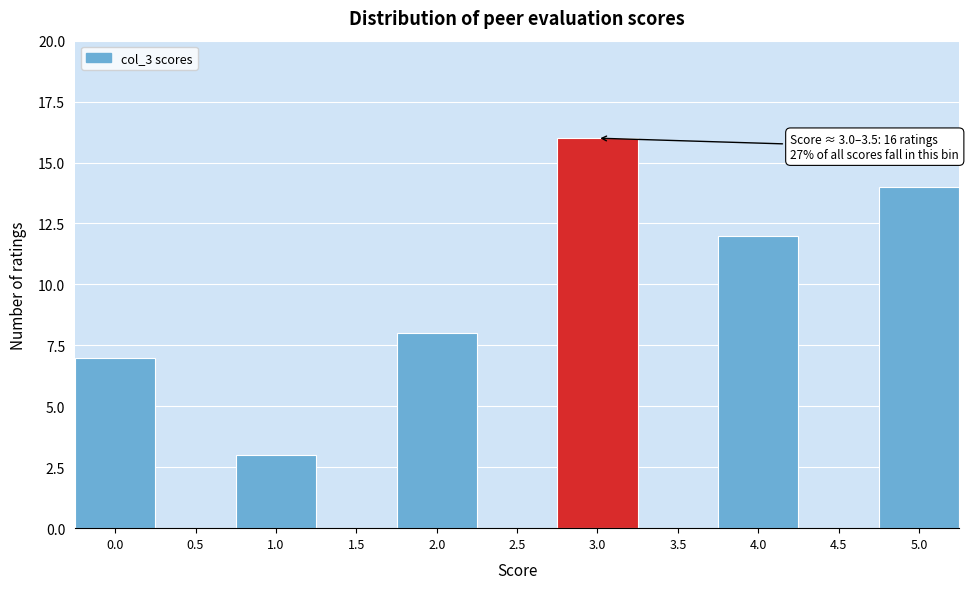

Reading right to left, transcribe all the data shown in this chart.

5.0=14	4.5=0	4.0=12	3.5=0	3.0=16	2.5=0	2.0=8	1.5=0	1.0=3	0.5=0	0.0=7